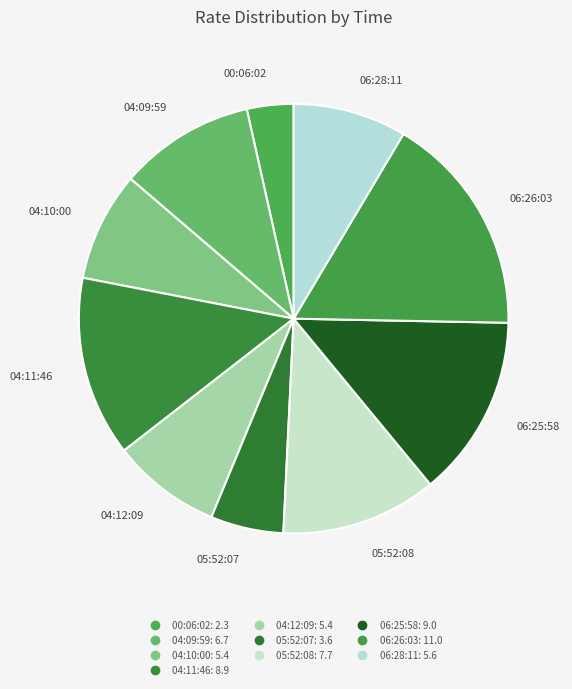

The 04:12:09 slice represents 1% of the pie. True or false?

False